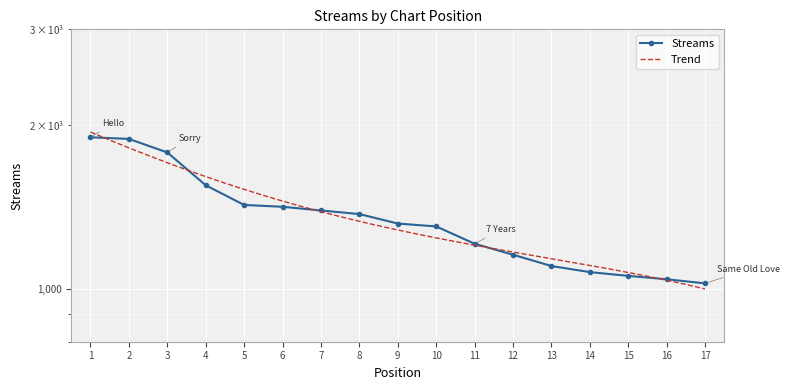

True or false: the data shows 1394 at 7.

True